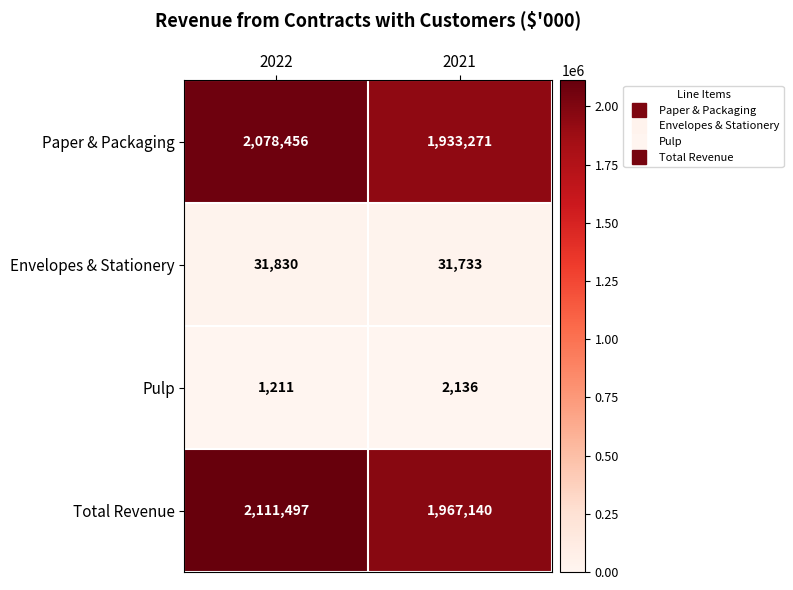

Reading left to right, what are all the values shown in this chart?

Paper & Packaging: 2022=2078456	2021=1933271
Envelopes & Stationery: 2022=31830	2021=31733
Pulp: 2022=1211	2021=2136
Total Revenue: 2022=2111497	2021=1967140